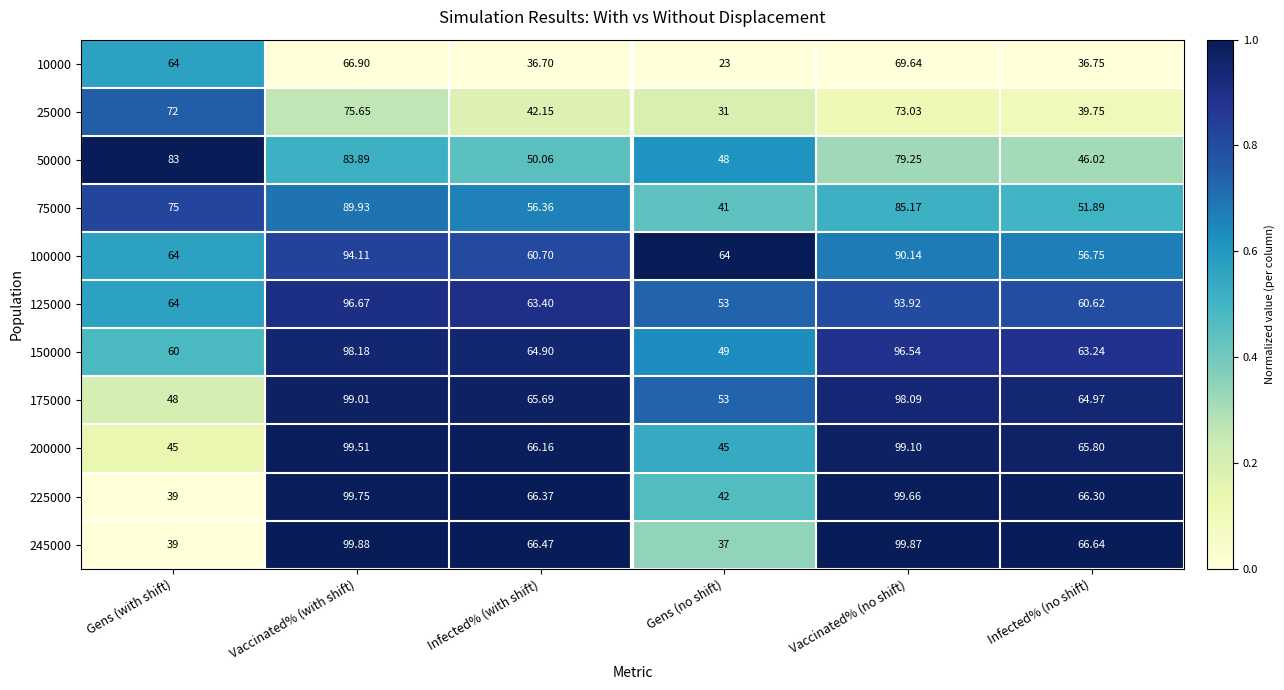

Which label corresponds to the largest value in the chart?

Vaccinated% (with shift)